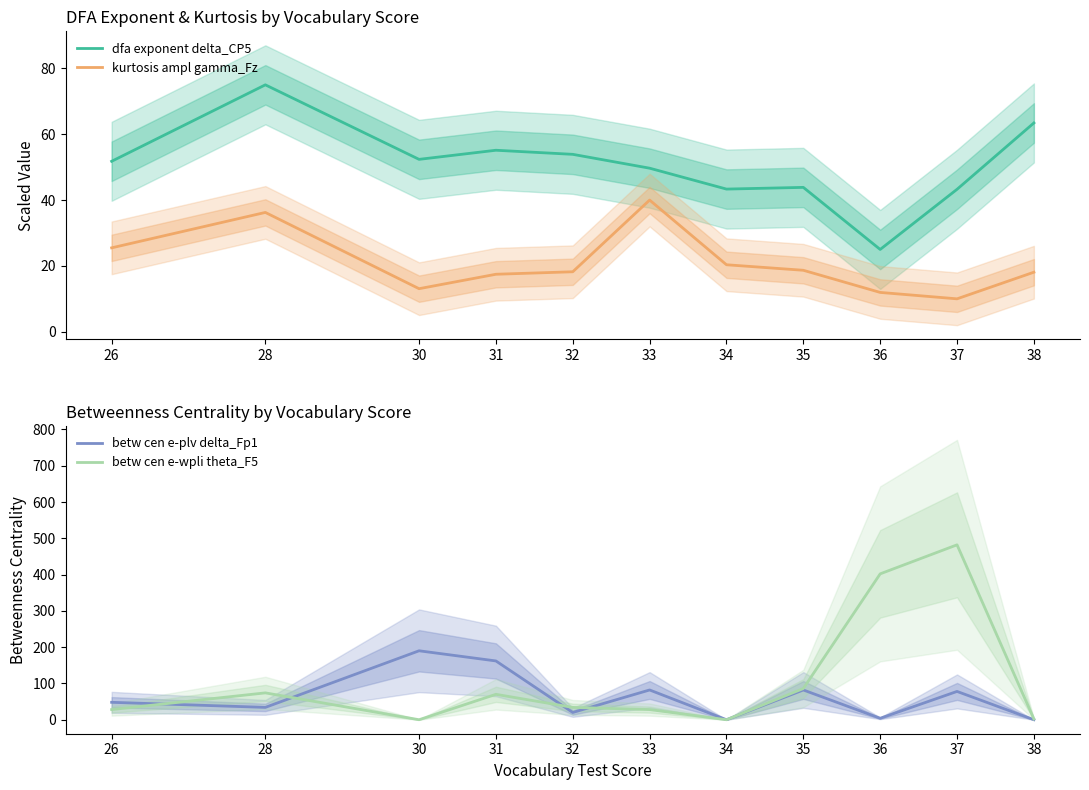

Count the number of categories in the chart.

11